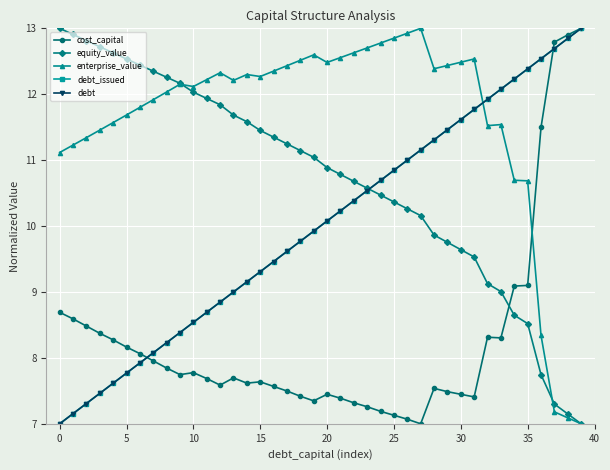

At how many categories does at least one series exceed 8?

40